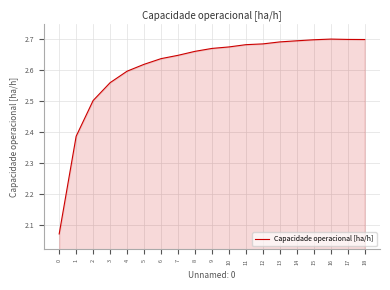

Is it true that the value at 17 is 2.7?

True